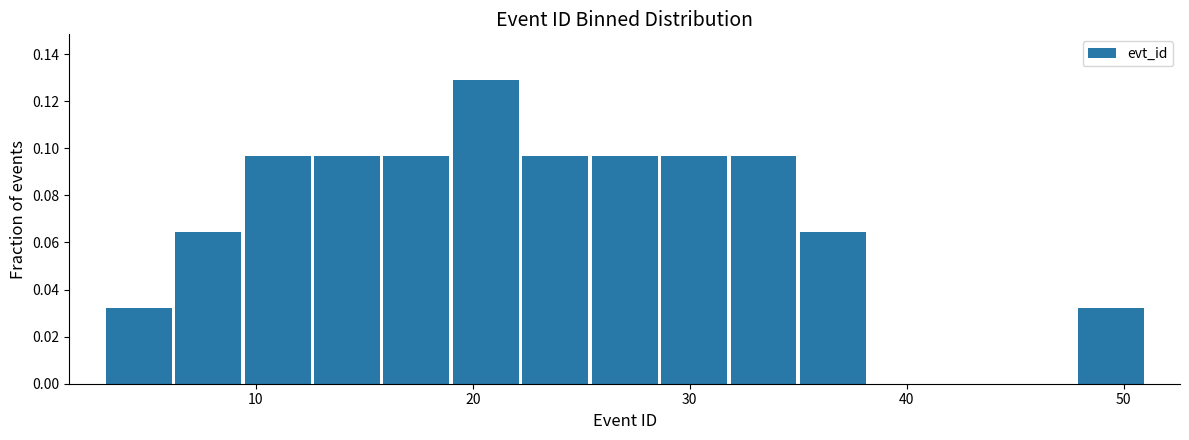

Read against the x-axis, roughly where is the centre of the tallest bar?

21